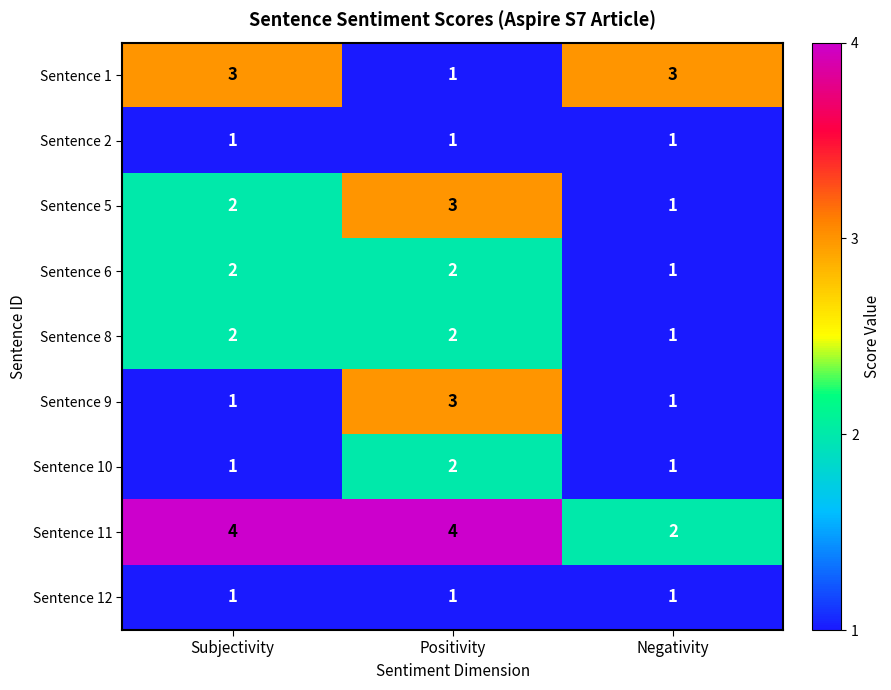

How many Sentence 8 values are between 1 and 2?

3